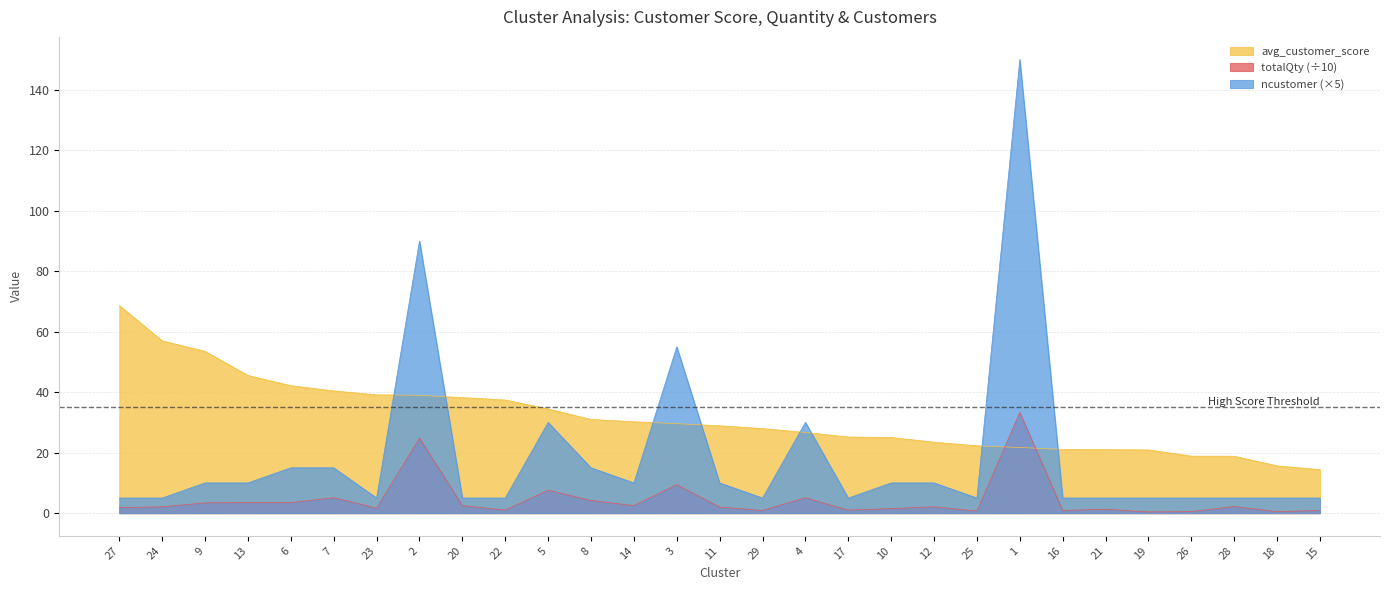

How many lines are shown in the chart?

3